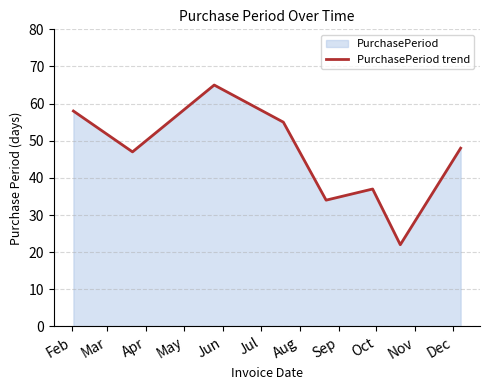

What is the average value?

46